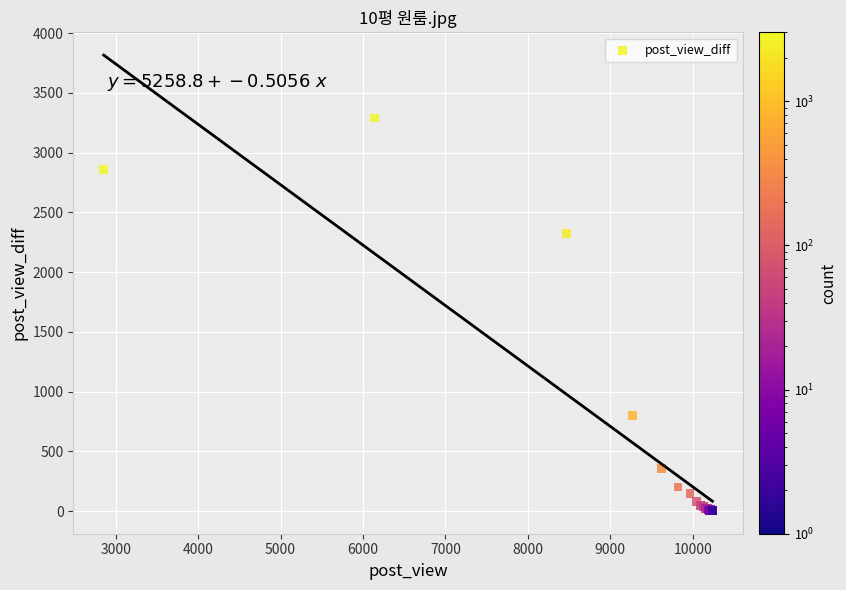

What Y value in the scatter plot is closest to 1645?

2324